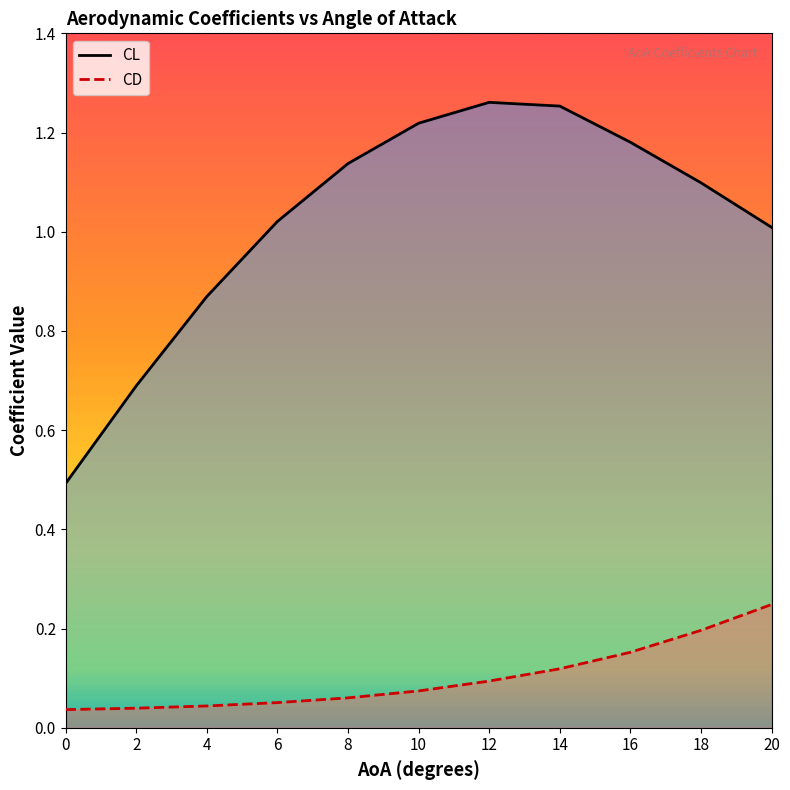

At 4, list the series in order from smallest to largest.

CD, CL